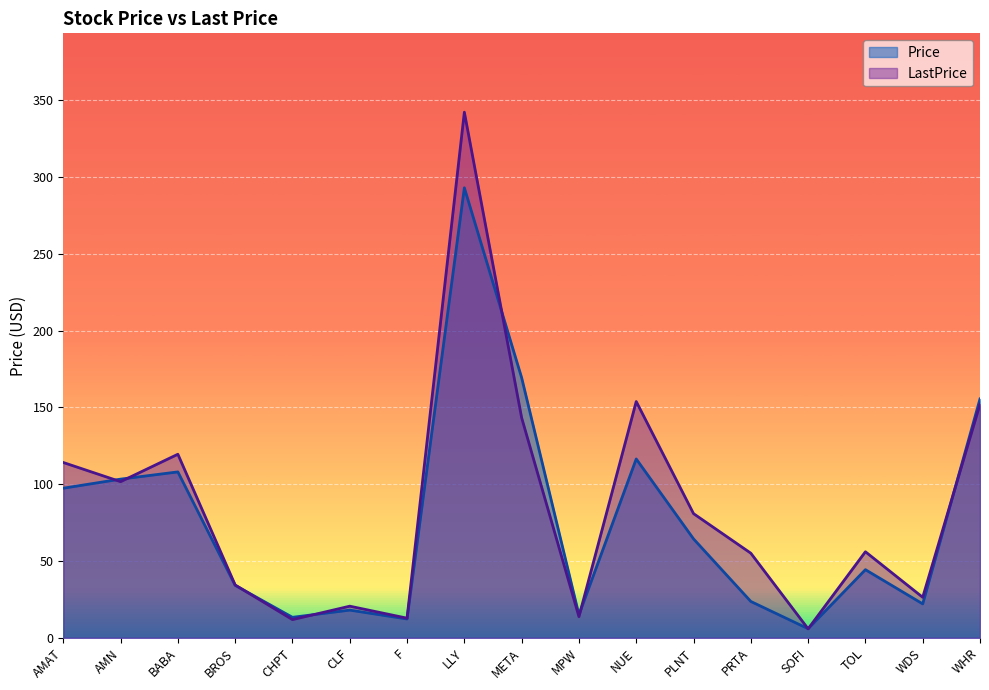

At which label does Price first exceed 44?

AMAT